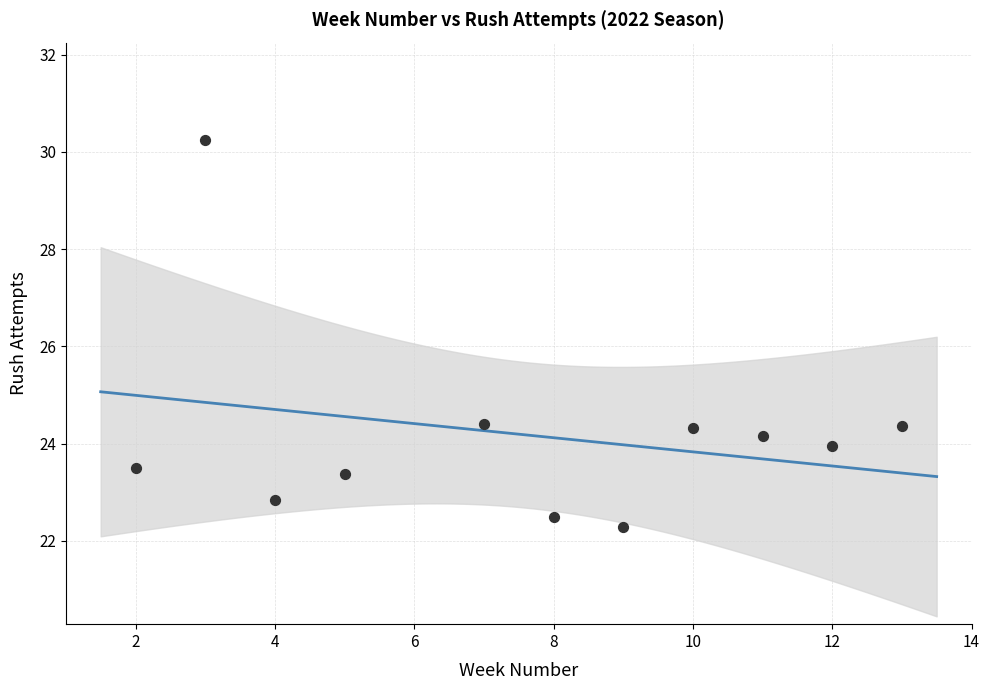

What is the range of Y values (max minus min)?

8.0